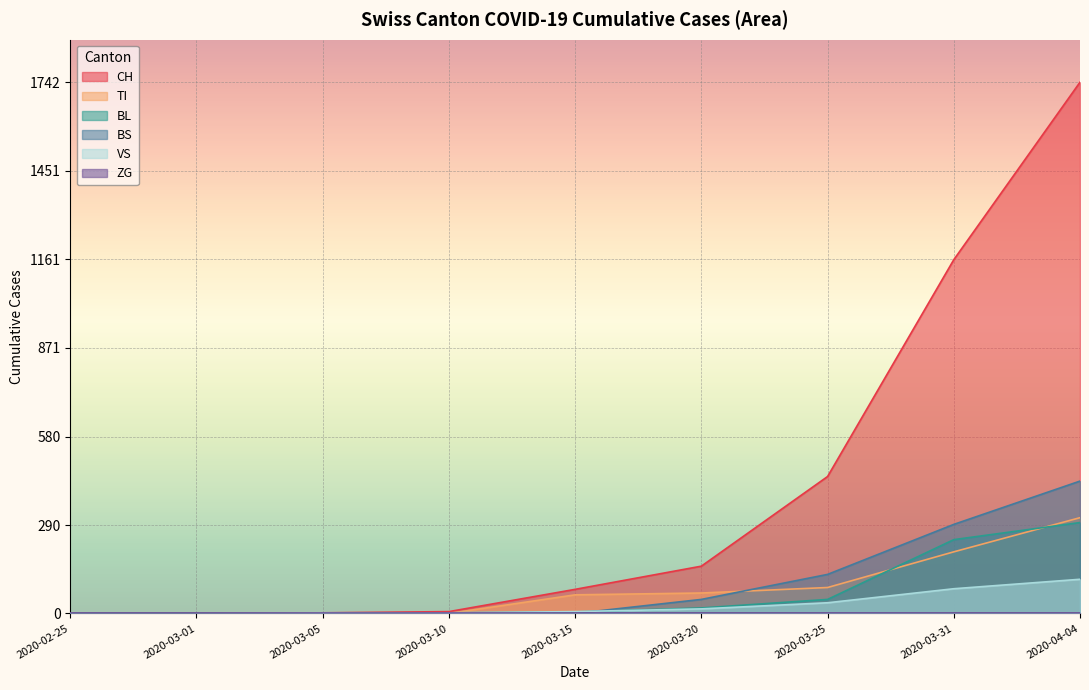

What is the label of the 8th point from the left?

2020-03-31